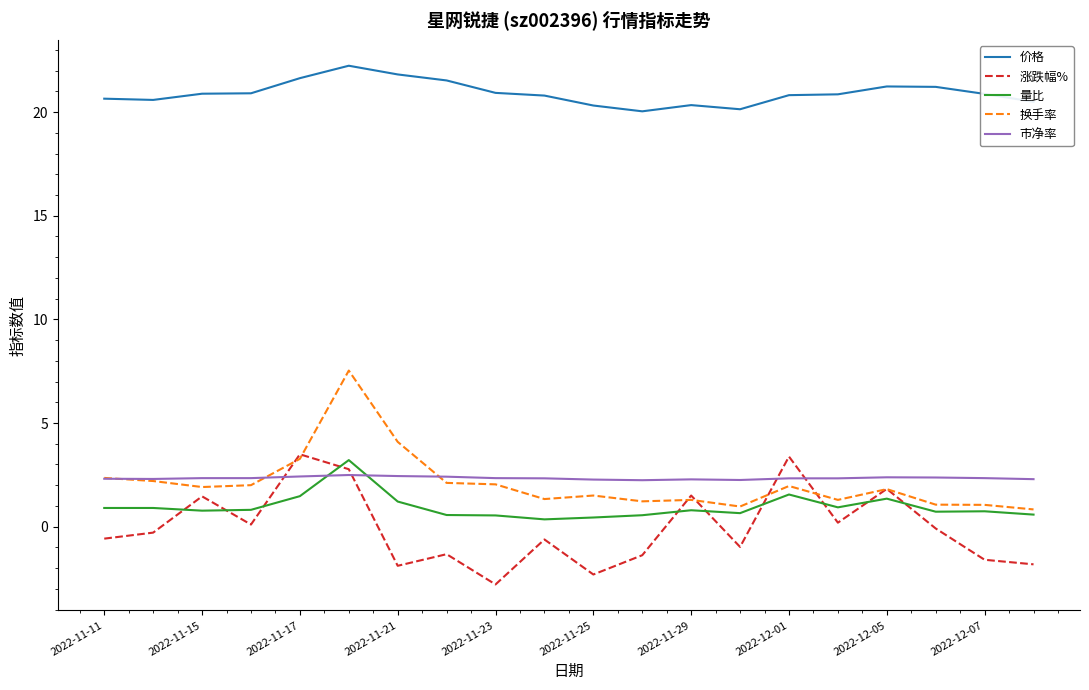

What is the minimum value shown in the chart?

-2.8